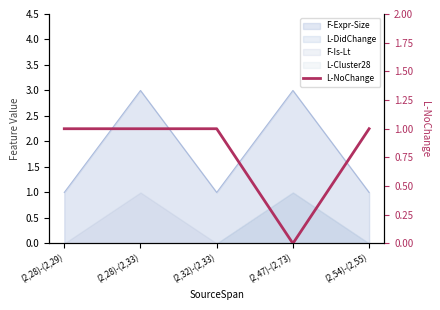

How many values are between 1 and 2?

4